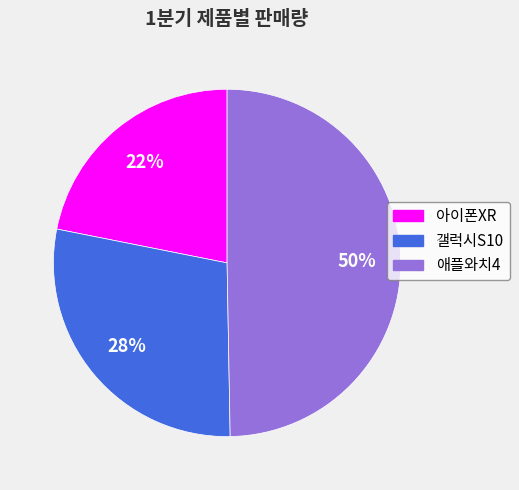

Is it true that 애플와치4 is 43% of the pie?

False